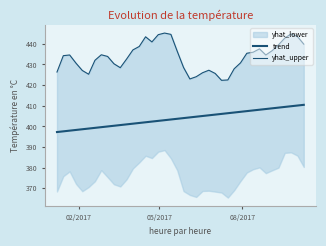

The trend series shows 597.4 at 11. True or false?

False